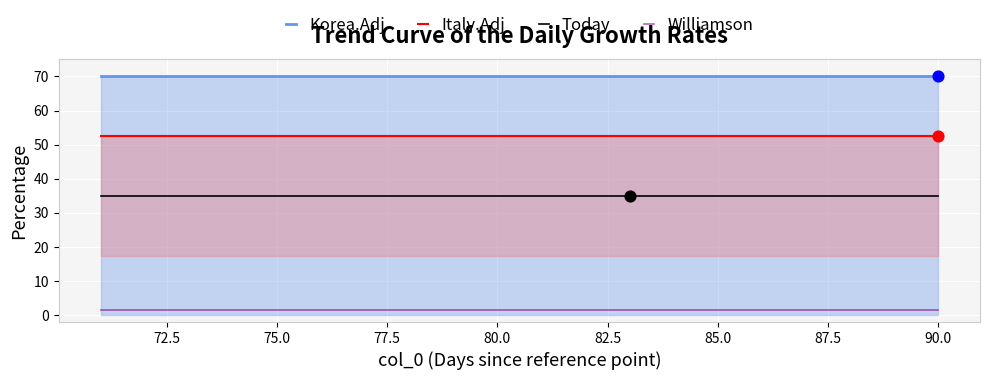

Which series has the largest total across all categories?

Korea.Adj